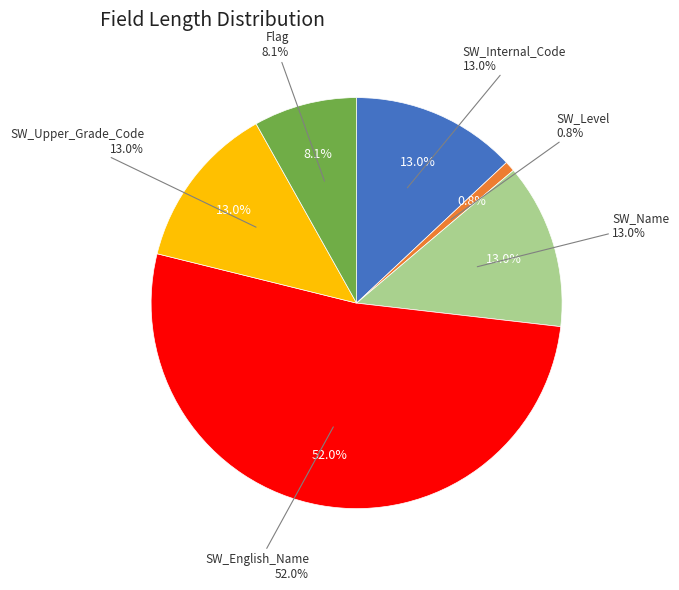

To the nearest percent, what portion does SW_Level represent?

1%